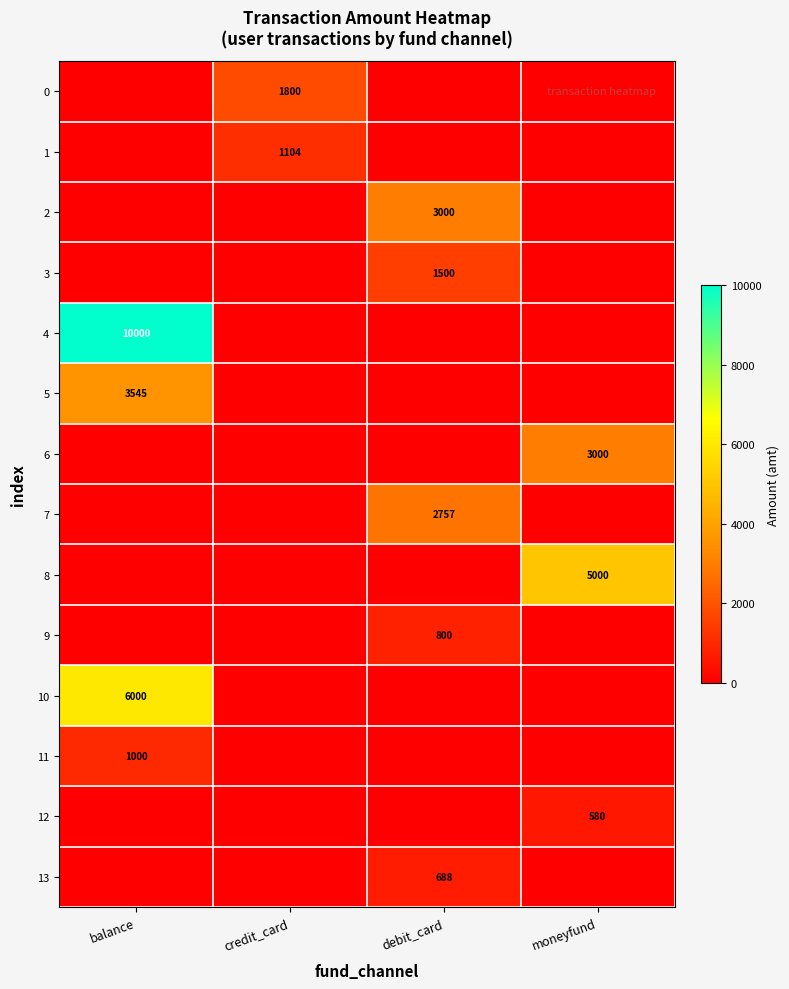

Is it true that 5 equals 2322 at balance?

False